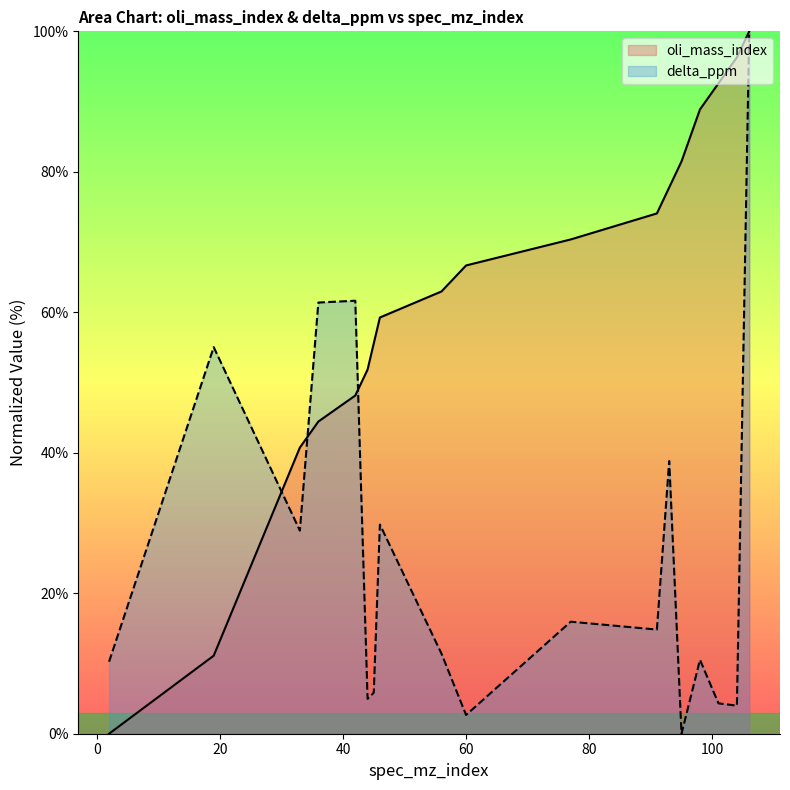

What is the difference between the highest and lowest values at 42?

13.5